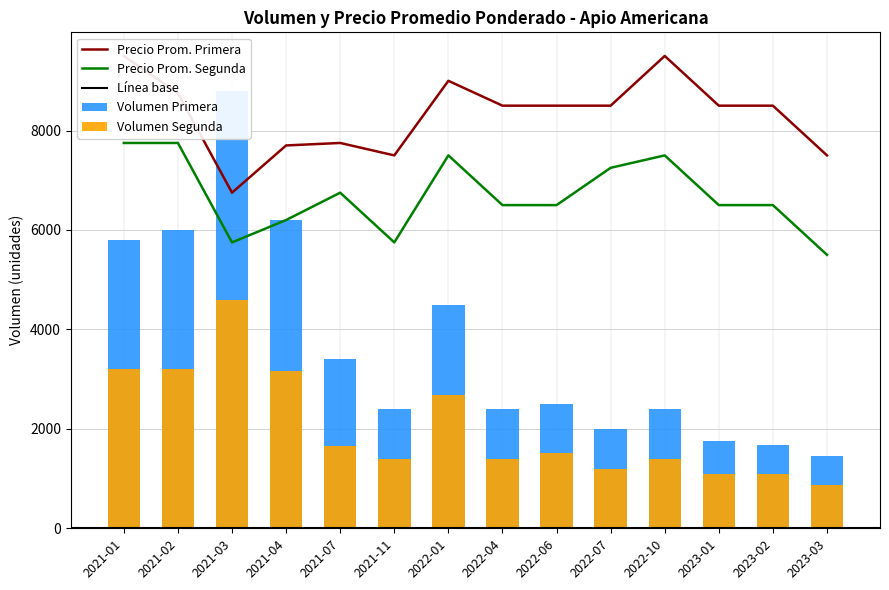

What is the total value across all series at 2023-03?

15340